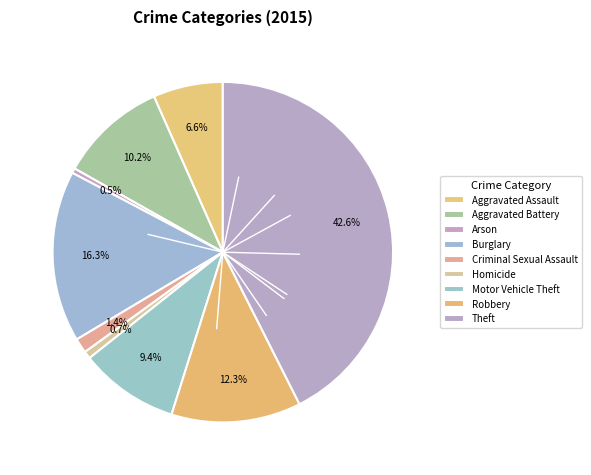

Rank the categories by value from highest to lowest.

Theft, Burglary, Robbery, Aggravated Battery, Motor Vehicle Theft, Aggravated Assault, Criminal Sexual Assault, Homicide, Arson